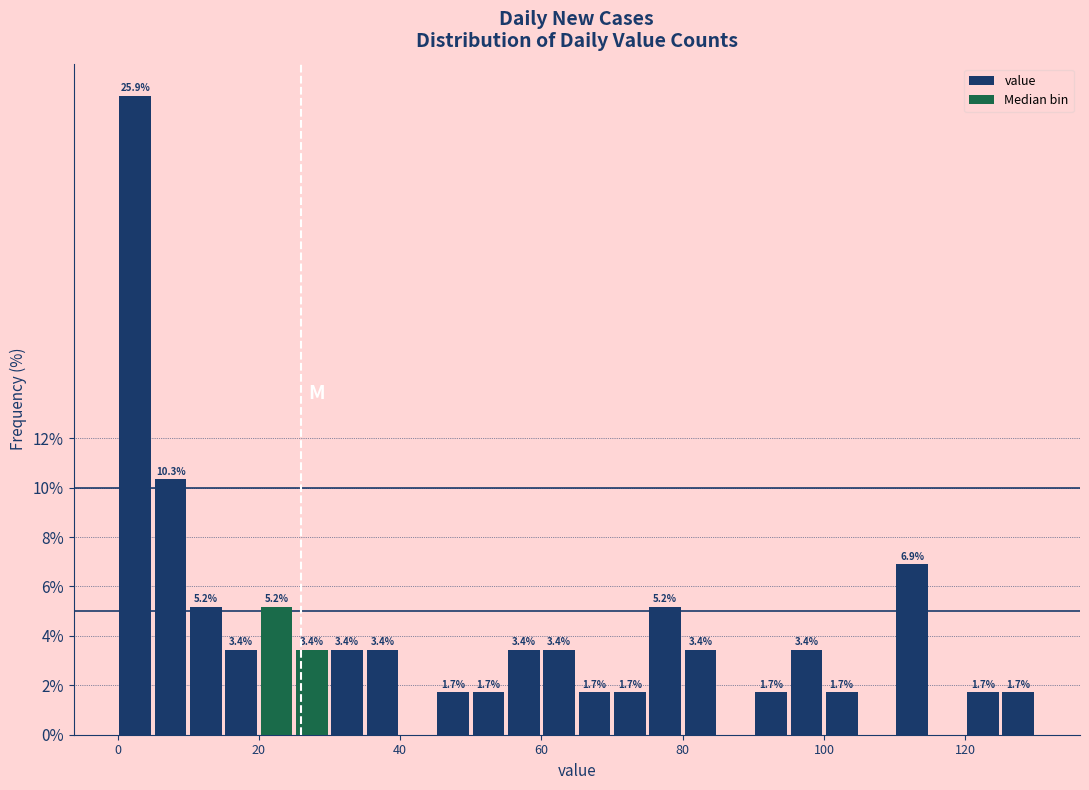

Read against the x-axis, roughly where is the centre of the tallest bar?

2